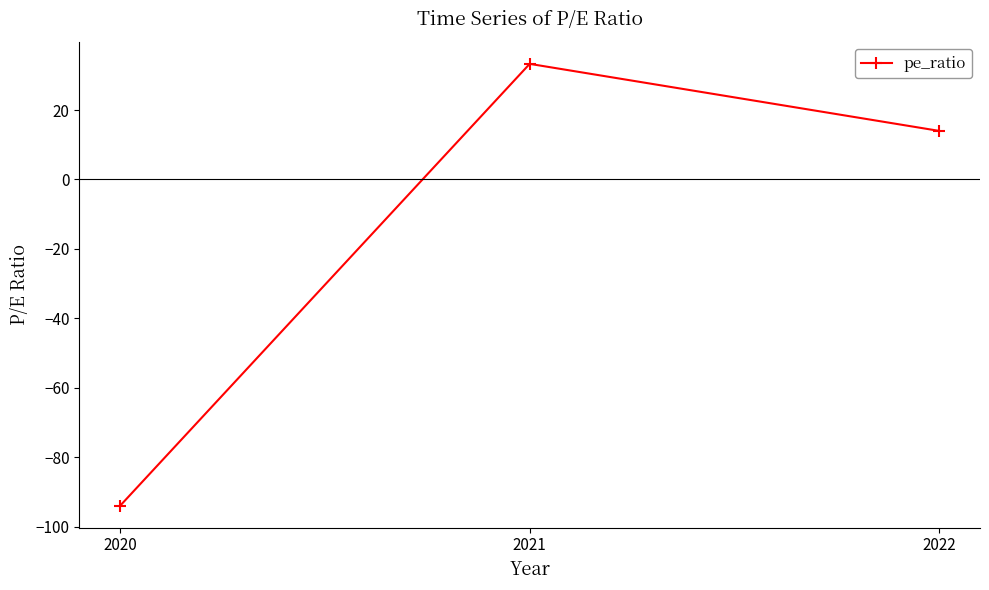

The chart shows a value of 55.9 at 2021. True or false?

False